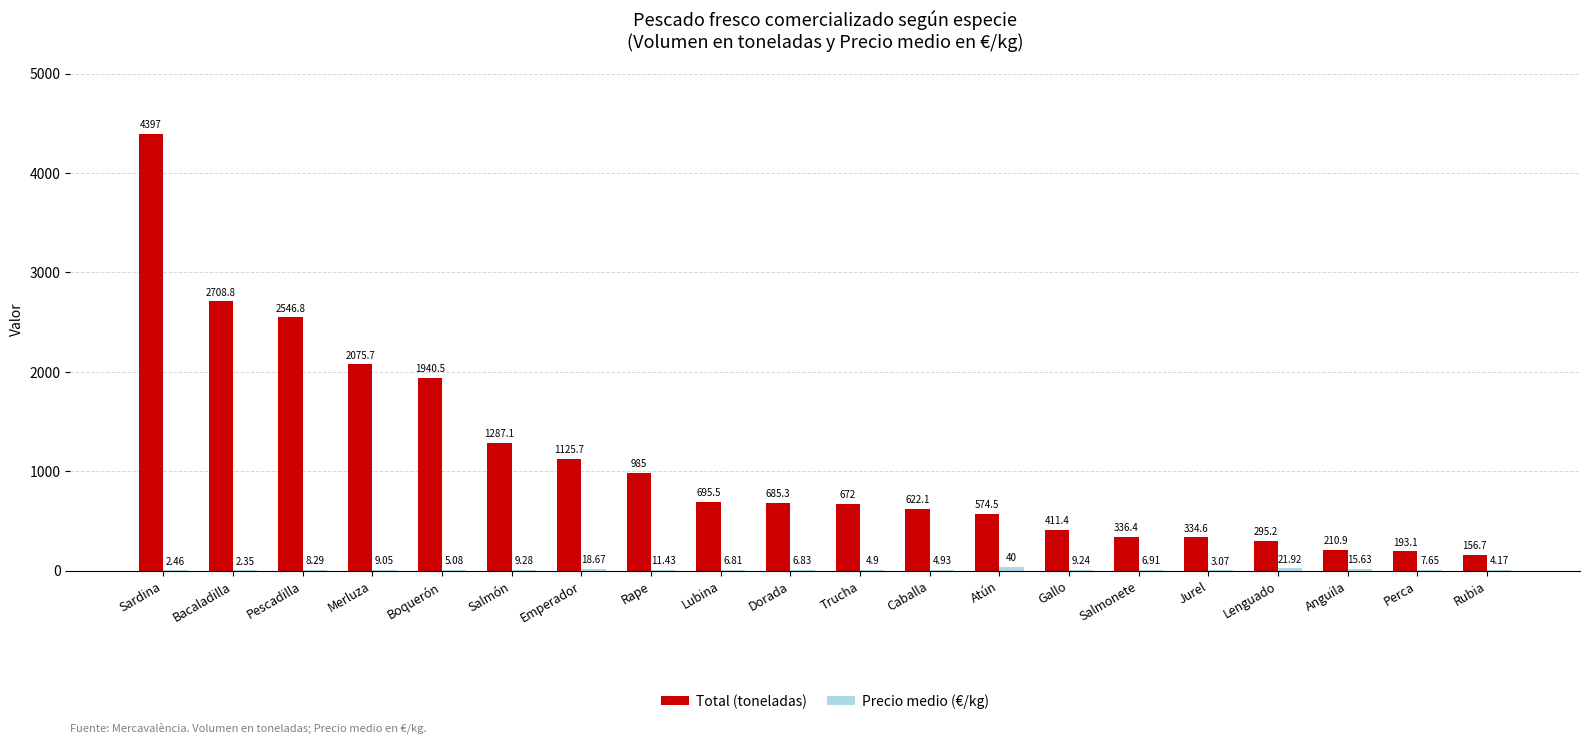

At which category is the sum across all series the highest?

Sardina